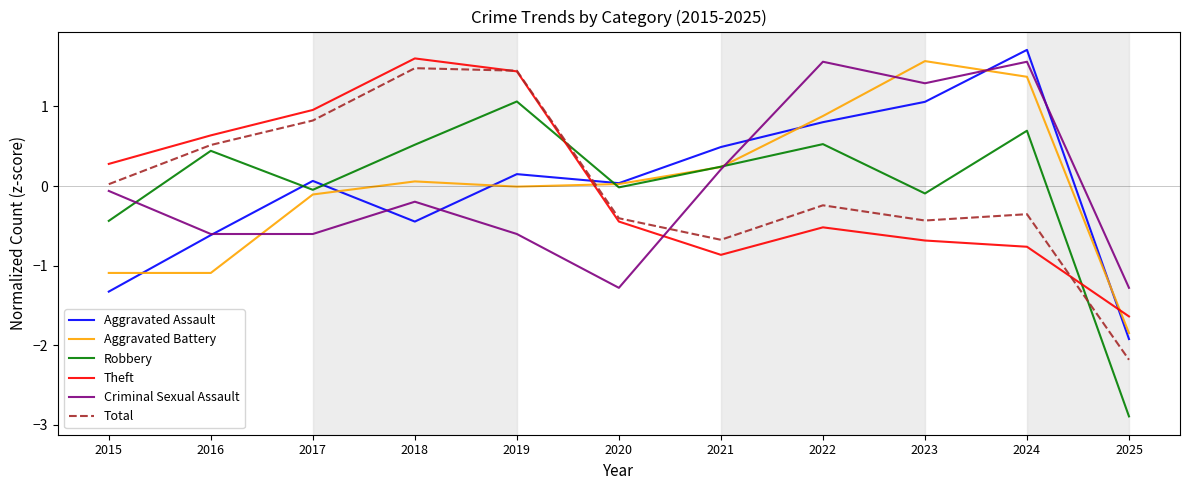

What is the lowest value of the Total series?

-2.2